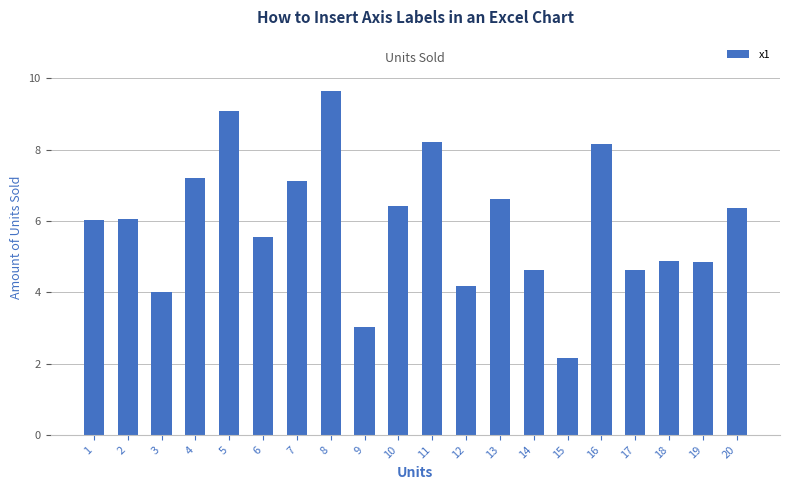

What is the change in value from 9 to 11?

+5.2